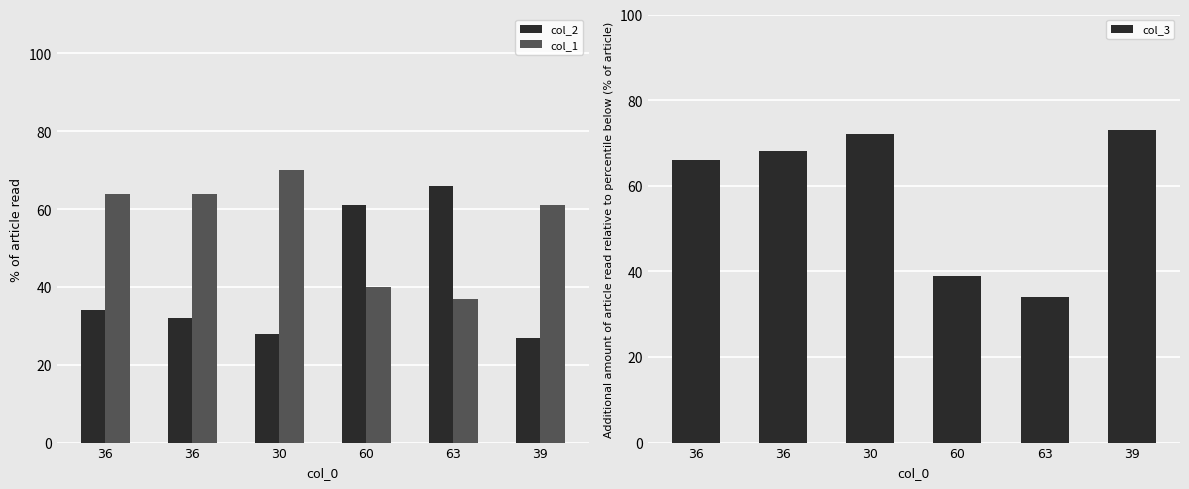

Where is col_2 nearest to the value 46?

36